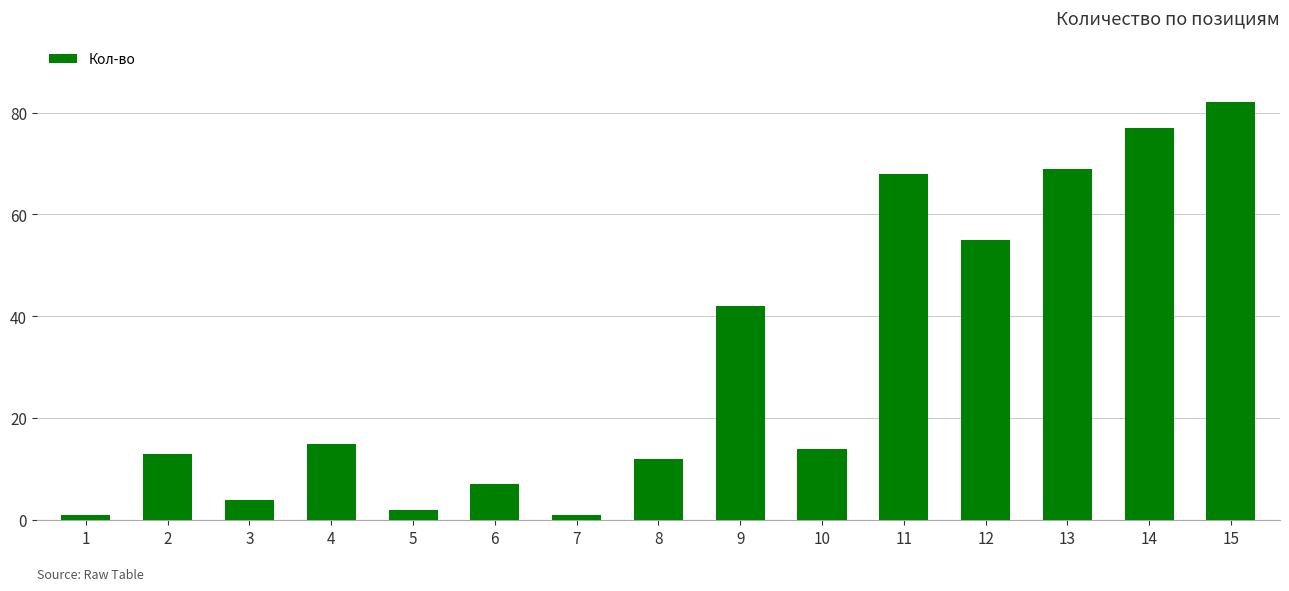

Reading right to left, what are all the values shown in this chart?

15=82	14=77	13=69	12=55	11=68	10=14	9=42	8=12	7=1	6=7	5=2	4=15	3=4	2=13	1=1